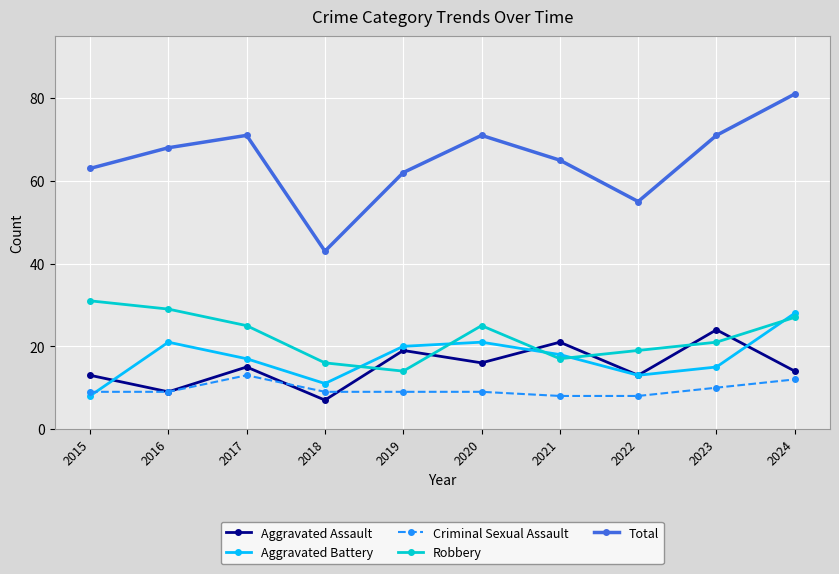

Is the value of Aggravated Battery at 2020 greater than the value of Aggravated Assault at 2017?

Yes